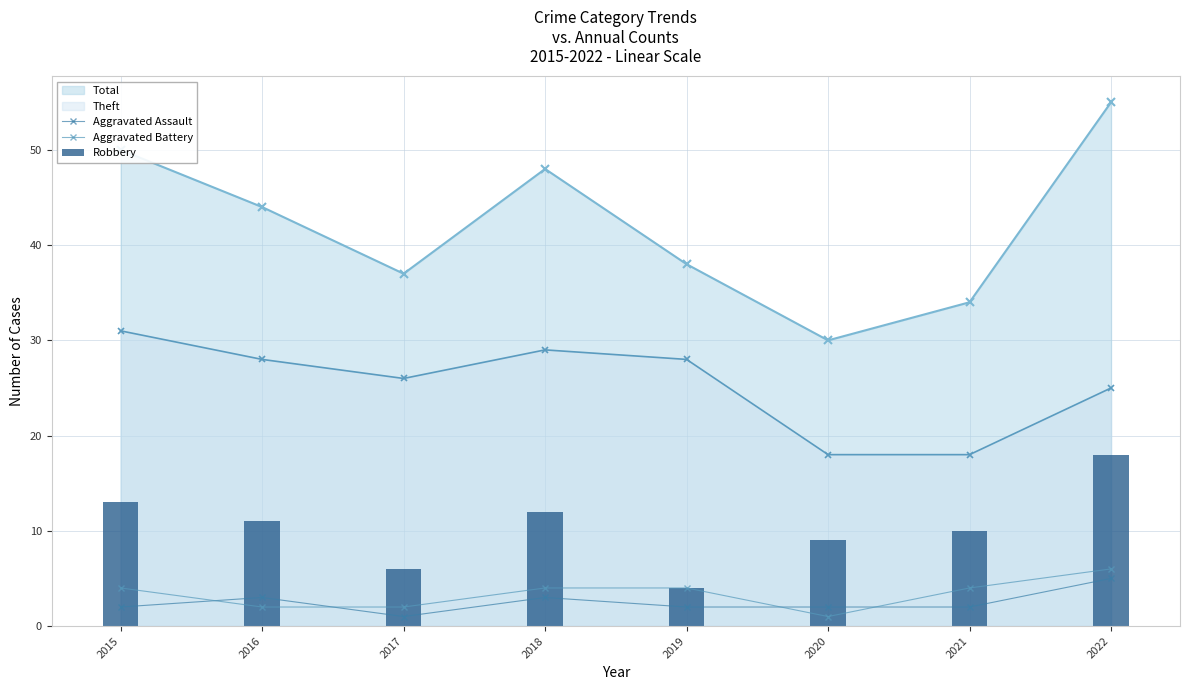

What is the value of the Aggravated Battery bar at the 6th from the left?

1